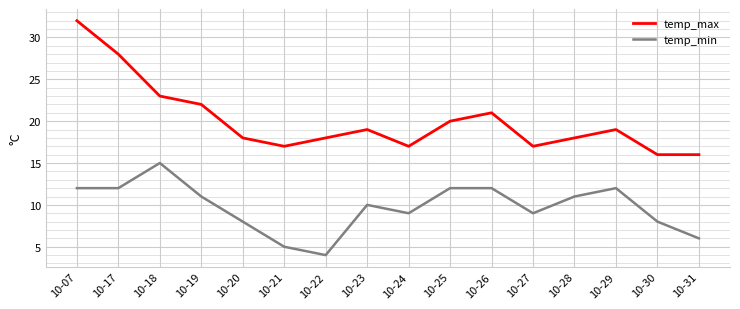

True or false: temp_max has a value of 25 at 10-22.

False